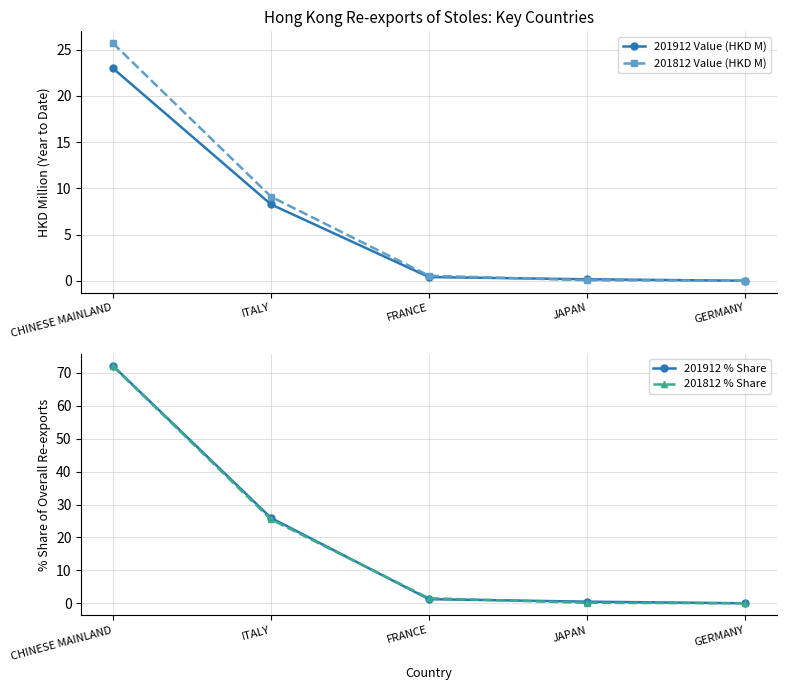

Reading left to right, list all the values displayed in this chart.

201912 Value (HKD M): CHINESE MAINLAND=23.0	ITALY=8.3	FRANCE=0.4	JAPAN=0.2	GERMANY=0.0
201812 Value (HKD M): CHINESE MAINLAND=25.7	ITALY=9.1	FRANCE=0.5	JAPAN=0.1	GERMANY=0.0
201912 % Share: CHINESE MAINLAND=72.2	ITALY=26.0	FRANCE=1.3	JAPAN=0.5	GERMANY=0.0
201812 % Share: CHINESE MAINLAND=72.0	ITALY=25.5	FRANCE=1.5	JAPAN=0.2	GERMANY=0.0